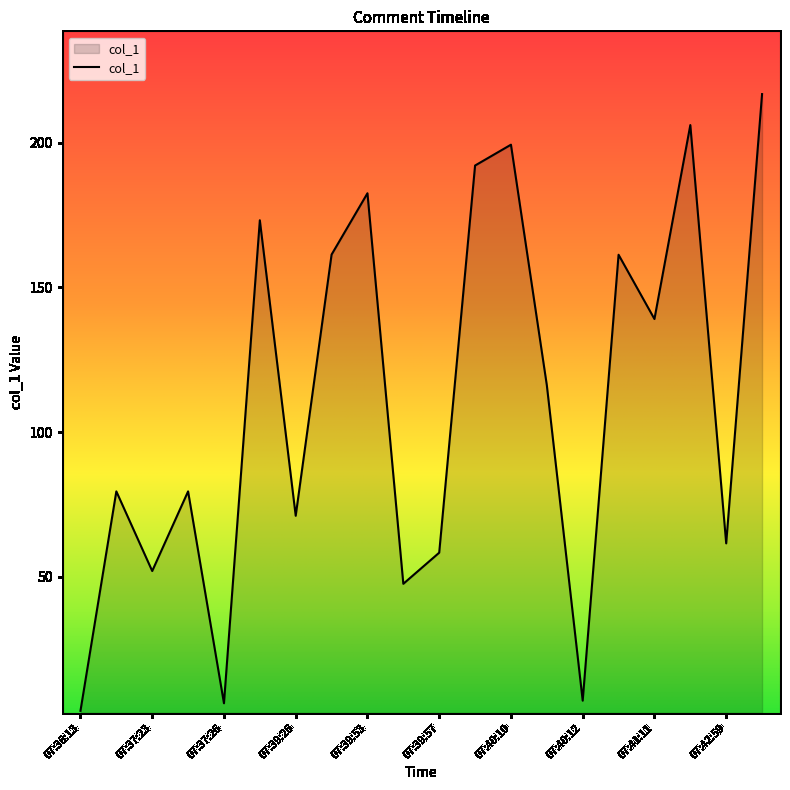

What is the greatest value displayed?

216.8